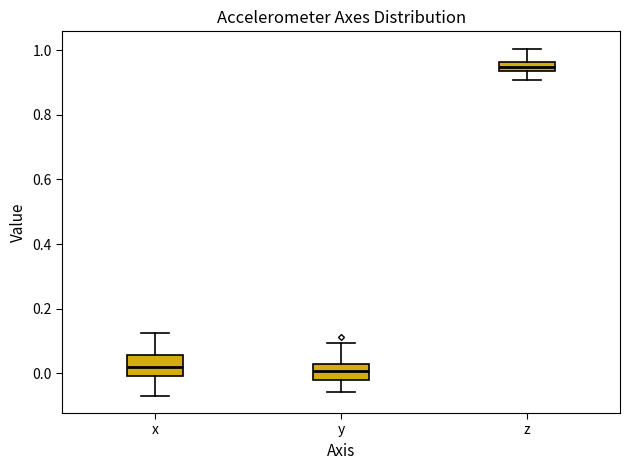

Where does the lower whisker of the box for z end on the y-axis? The values are not printed on the chart, so give them approximately, as read against the axis.

0.90